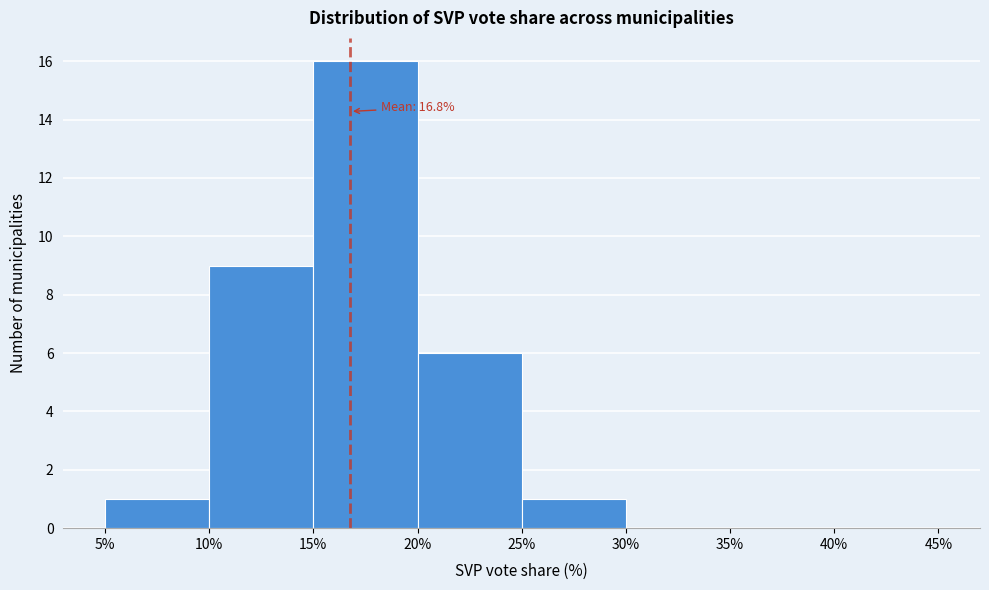

Which range on the x-axis has the tallest bar?

15% to 20%